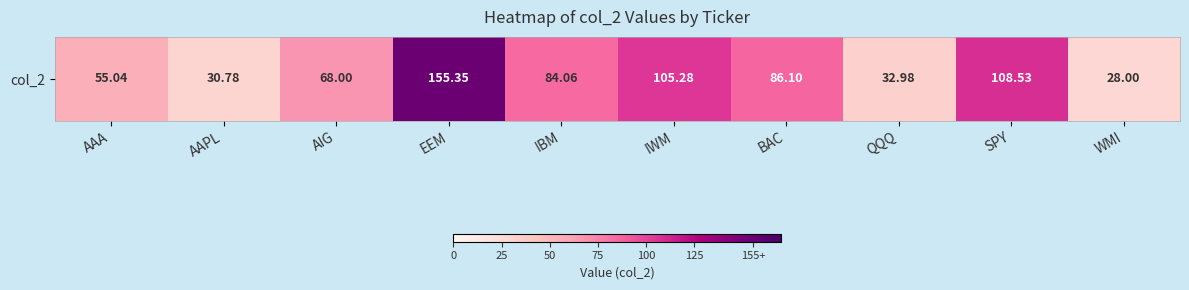

Between SPY and QQQ, which is larger?

SPY